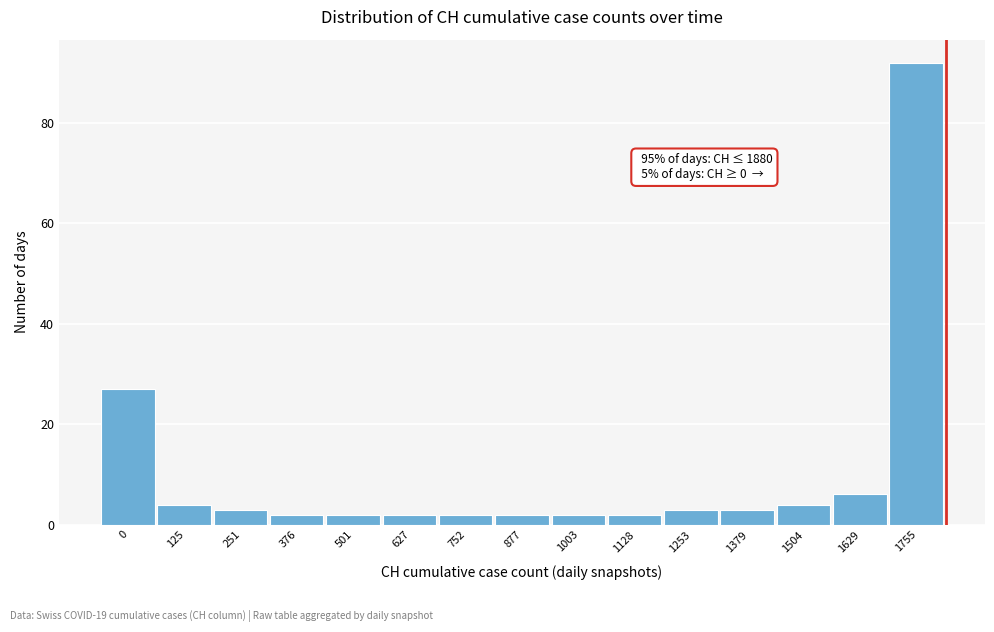

Reading left to right, extract all data points from this chart.

27	4	3	2	2	2	2	2	2	2	3	3	4	6	92